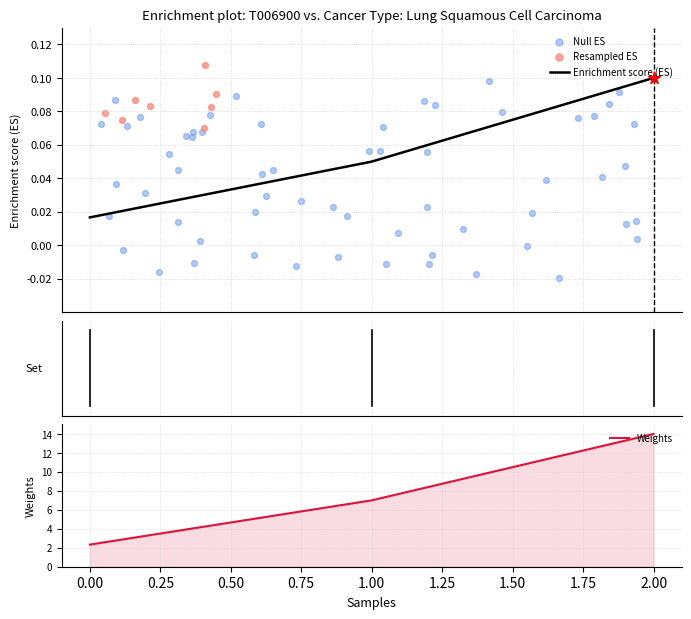

What is the change in value from 1 to 2?

+0.1